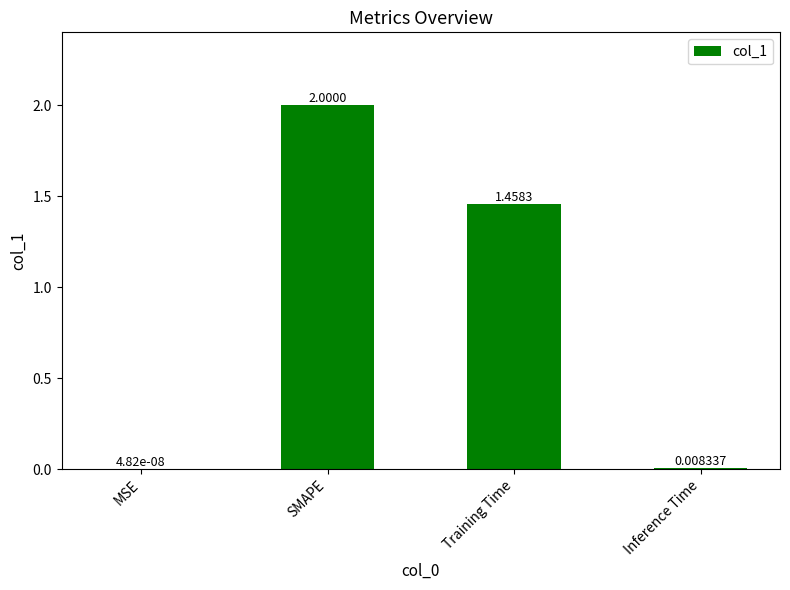

At which category does the chart reach its peak across all series?

SMAPE